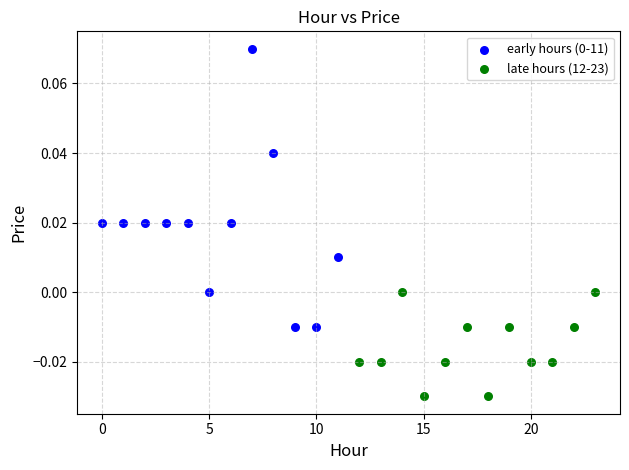

Which series reaches the minimum Y coordinate?

late hours (12-23)